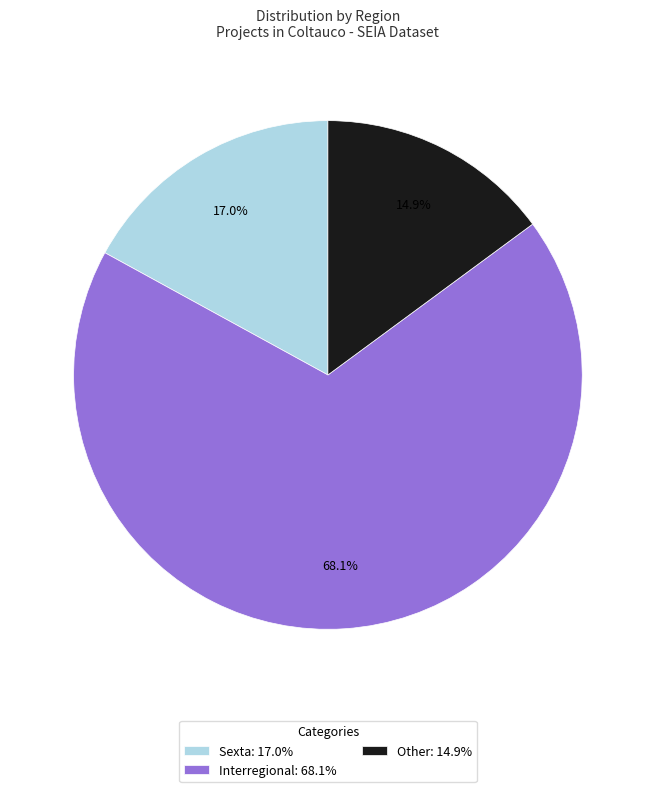

How many slices are in this pie chart?

3